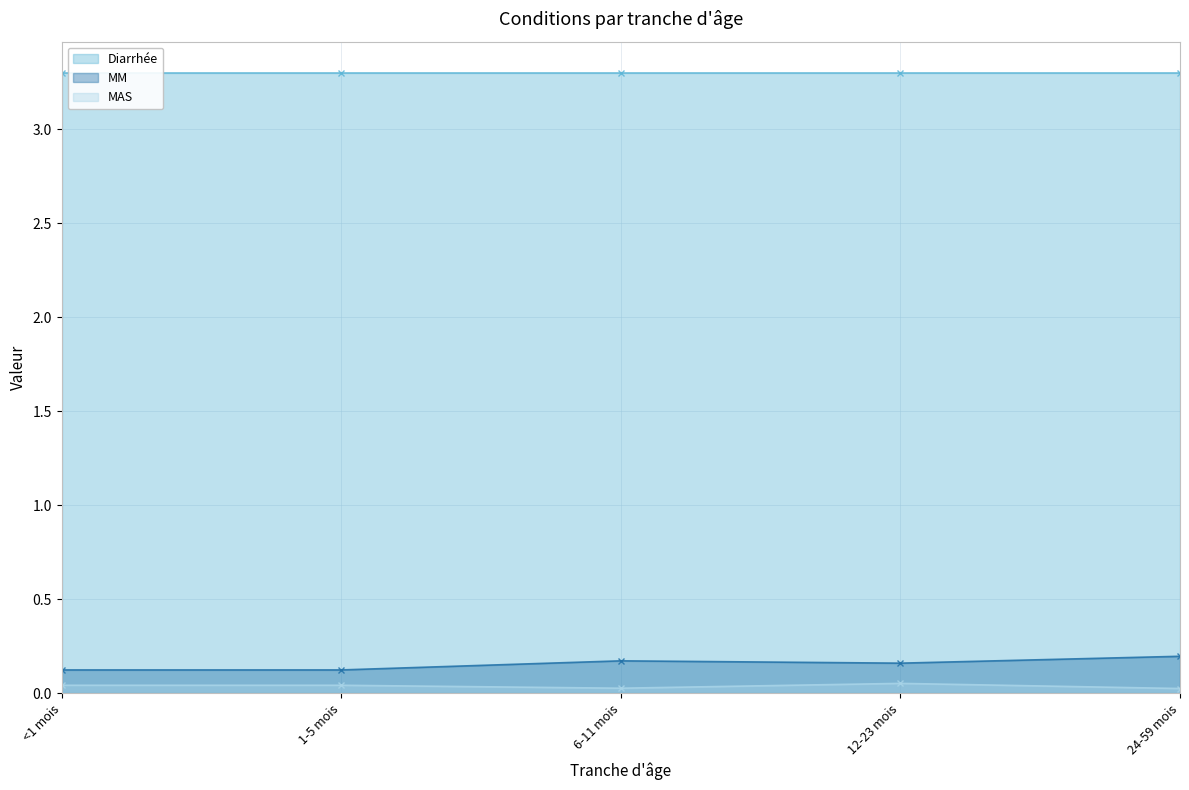

Rank the categories by MM value from highest to lowest.

24-59 mois, 6-11 mois, 12-23 mois, <1 mois, 1-5 mois